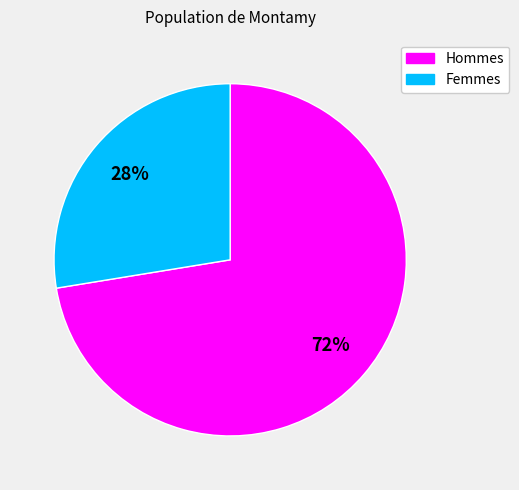

To the nearest percent, what is the average slice percentage?

50%